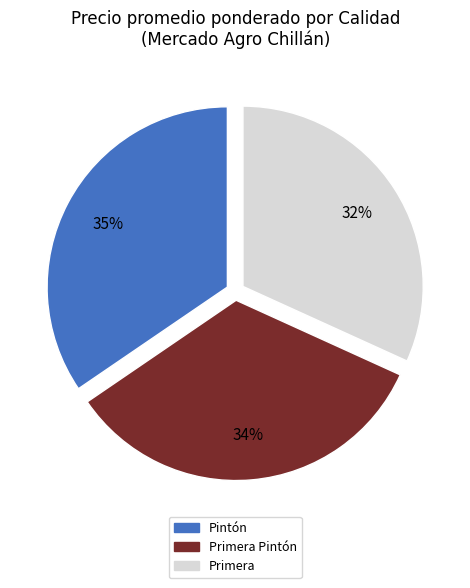

Does any single category account for the majority?

No